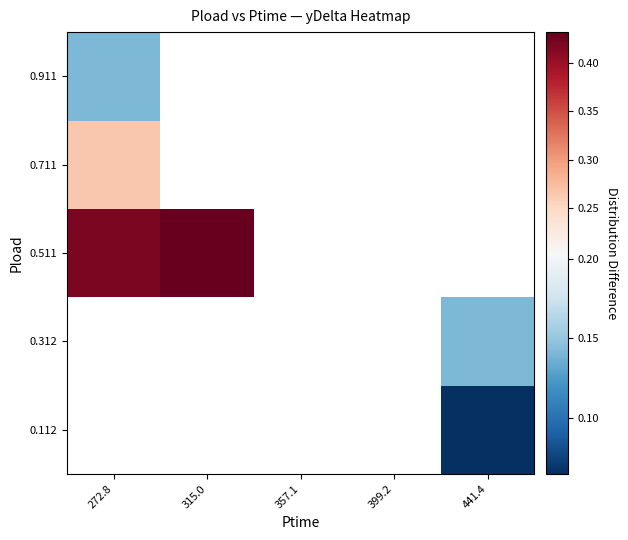

Which label corresponds to the largest value in the chart?

315.0